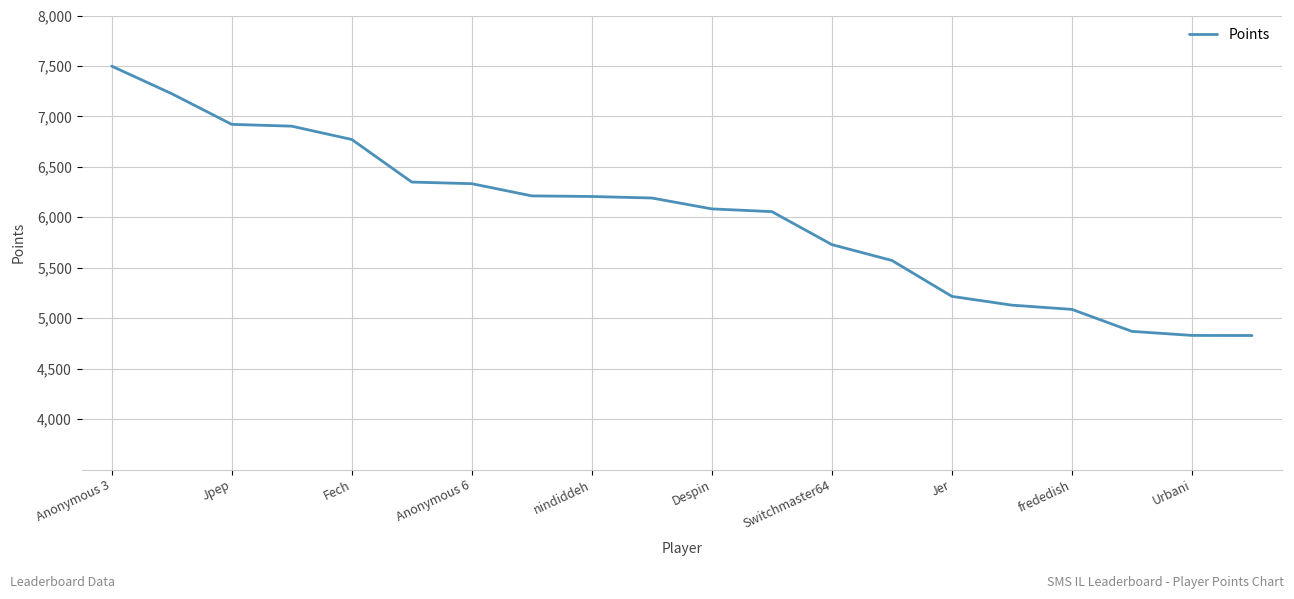

What is the difference between the maximum and minimum values?

2670